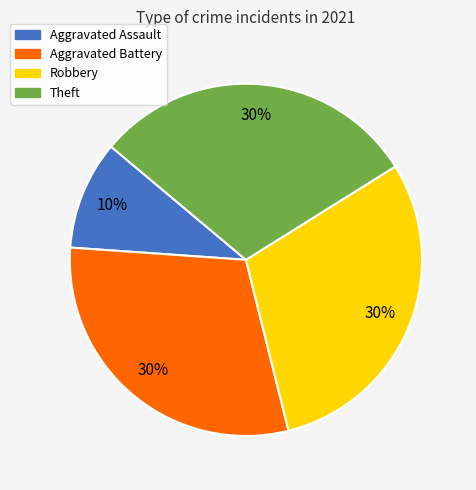

Does any single category account for the majority?

No